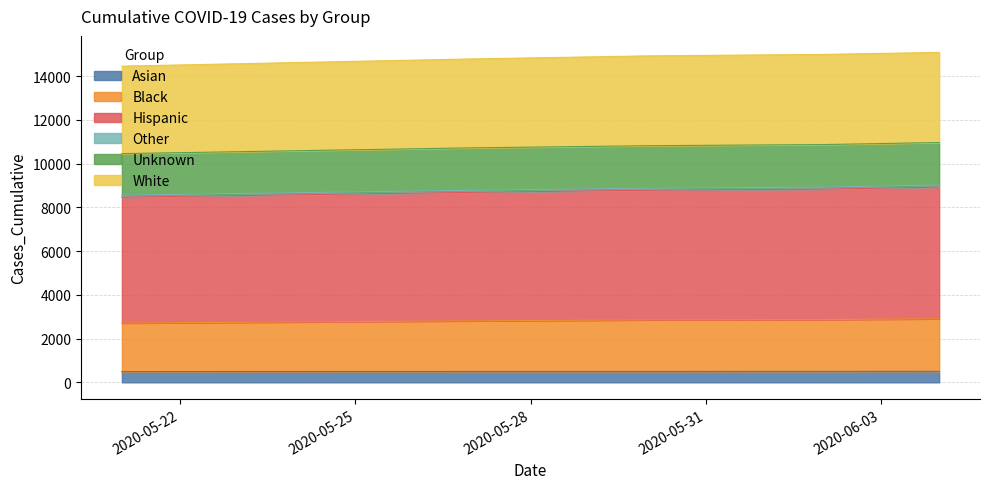

True or false: Black and Hispanic intersect in this chart.

False